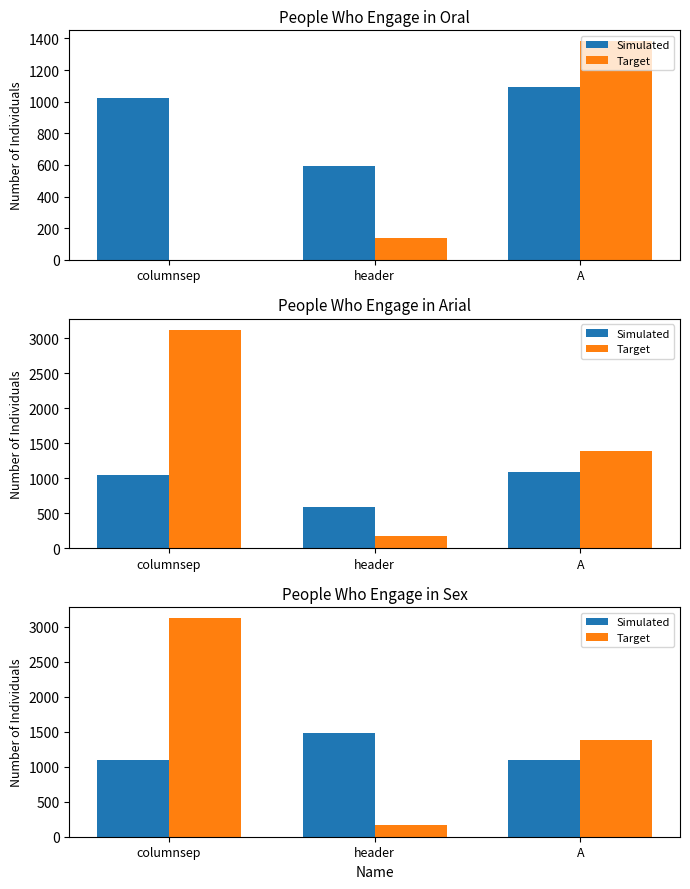

Which category has the highest value in the Target series?

columnsep